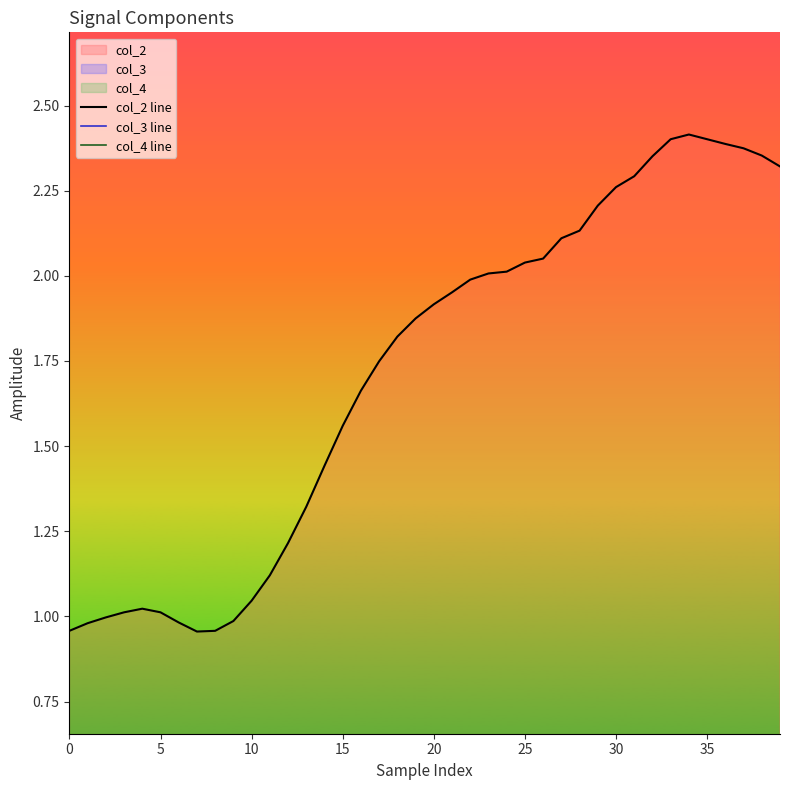

What is the sum of all col_3 line values?

2.2